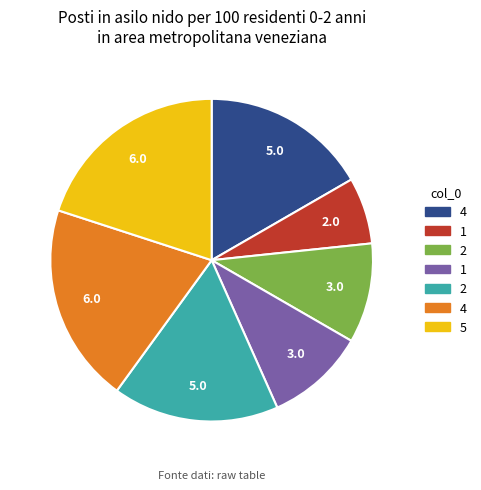

Is there a majority slice in this chart?

No